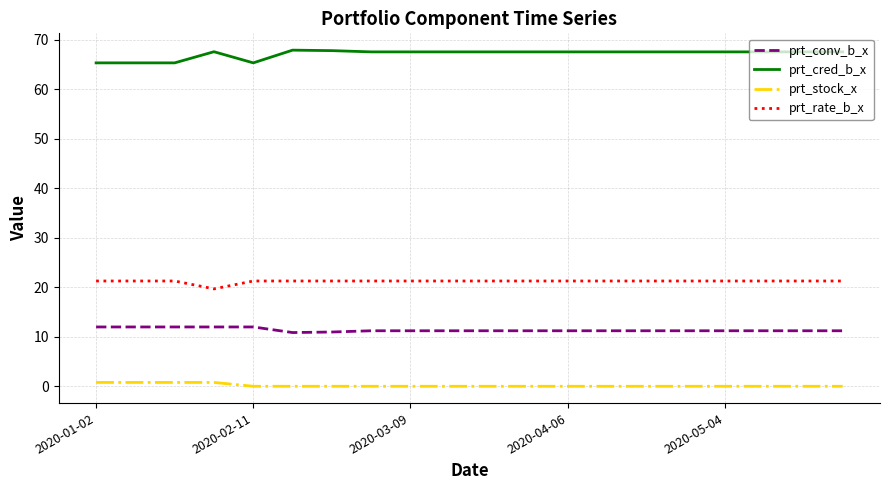

How many lines are shown in the chart?

4